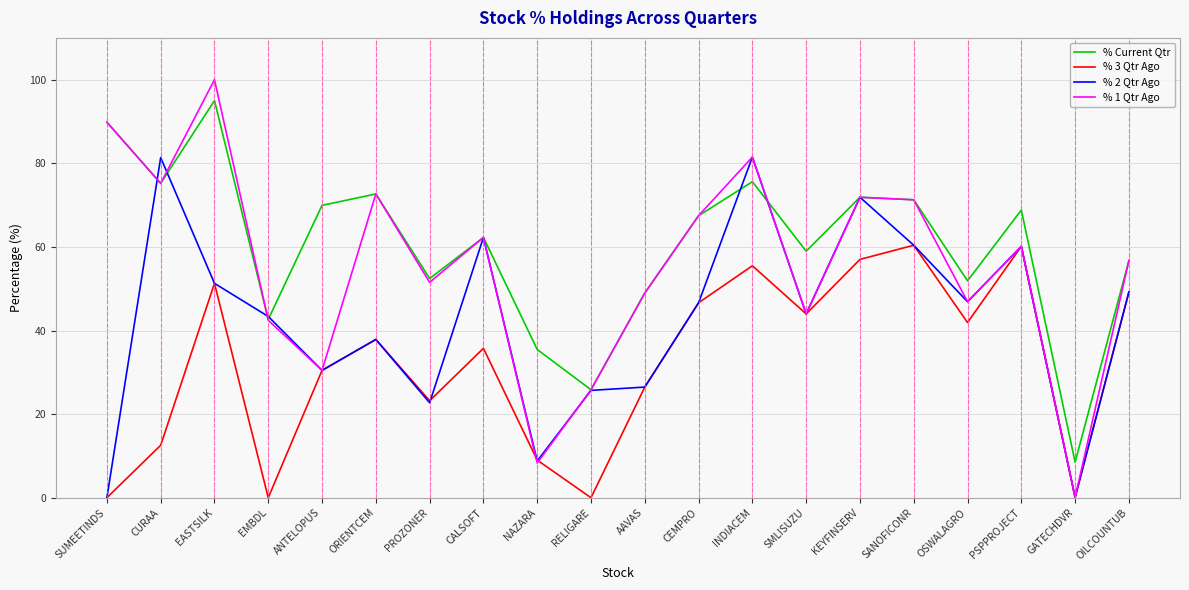

What value does the % 3 Qtr Ago series have at EASTSILK?

51.3